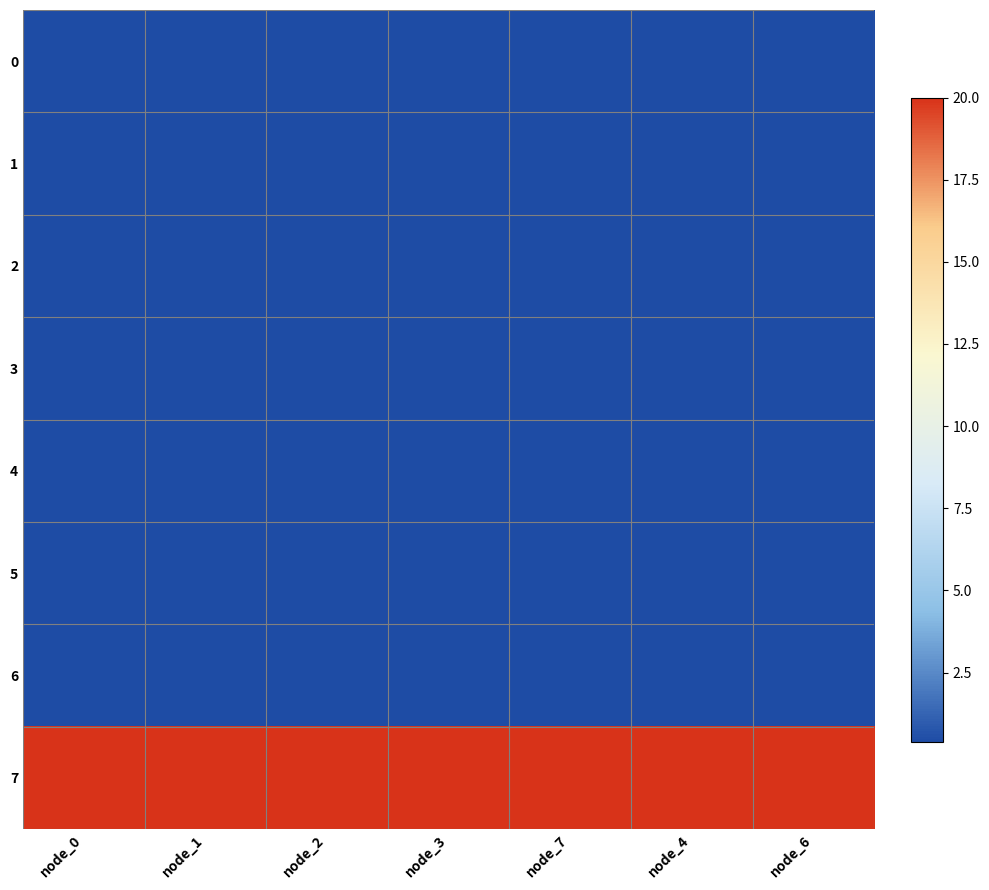

Reading left to right, what are all the values shown in this chart?

0: node_0=0.4	node_1=0.4	node_2=0.4	node_3=0.4	node_7=0.4	node_4=0.4	node_6=0.4
1: node_0=0.4	node_1=0.4	node_2=0.4	node_3=0.4	node_7=0.4	node_4=0.4	node_6=0.4
2: node_0=0.4	node_1=0.4	node_2=0.4	node_3=0.4	node_7=0.4	node_4=0.4	node_6=0.4
3: node_0=0.4	node_1=0.4	node_2=0.4	node_3=0.4	node_7=0.4	node_4=0.4	node_6=0.4
4: node_0=0.4	node_1=0.4	node_2=0.4	node_3=0.4	node_7=0.4	node_4=0.4	node_6=0.4
5: node_0=0.4	node_1=0.4	node_2=0.4	node_3=0.4	node_7=0.4	node_4=0.4	node_6=0.4
6: node_0=0.4	node_1=0.4	node_2=0.4	node_3=0.4	node_7=0.4	node_4=0.4	node_6=0.4
7: node_0=20.0	node_1=20.0	node_2=20.0	node_3=20.0	node_7=20.0	node_4=20.0	node_6=20.0